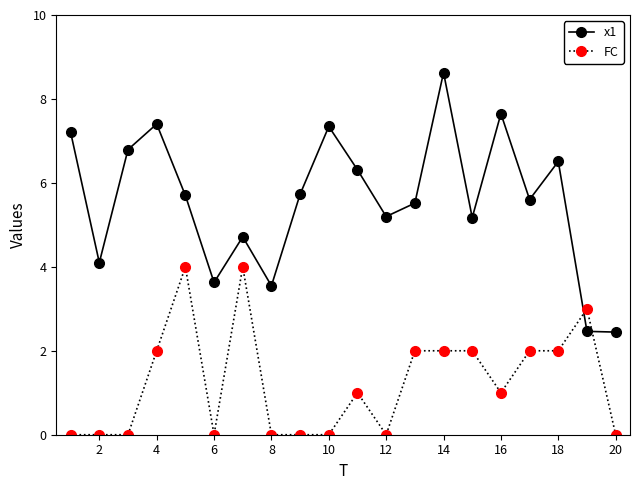

Which series has the largest total across all categories?

x1